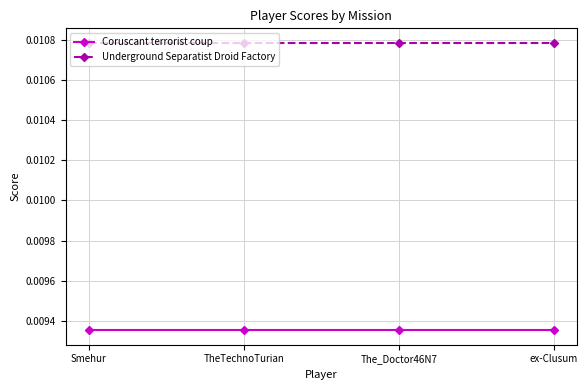

List the series in order of their overall mean, lowest first.

Coruscant terrorist coup, Underground Separatist Droid Factory